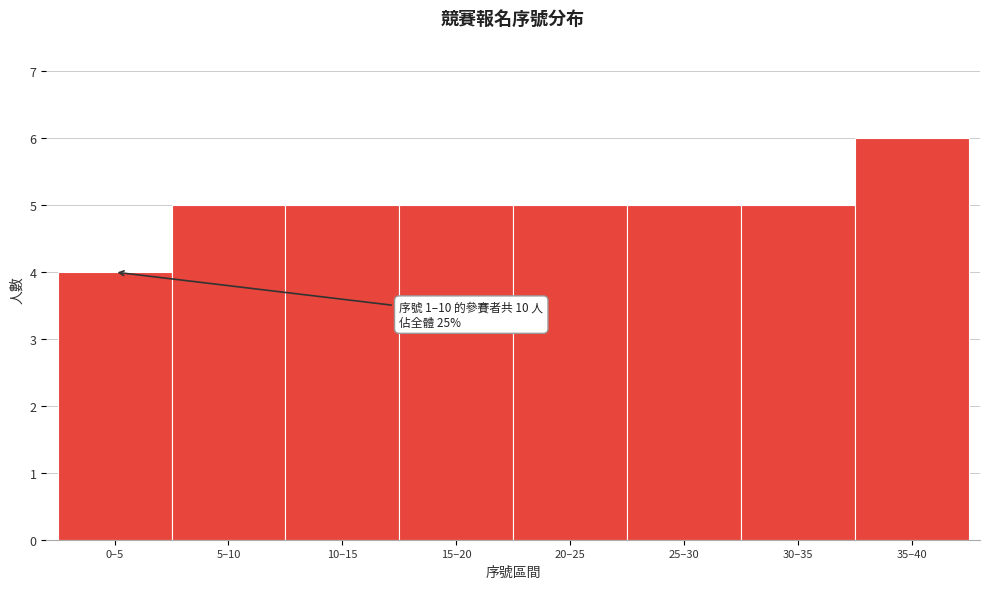

Reading left to right, extract all data points from this chart.

0–5=4	5–10=5	10–15=5	15–20=5	20–25=5	25–30=5	30–35=5	35–40=6